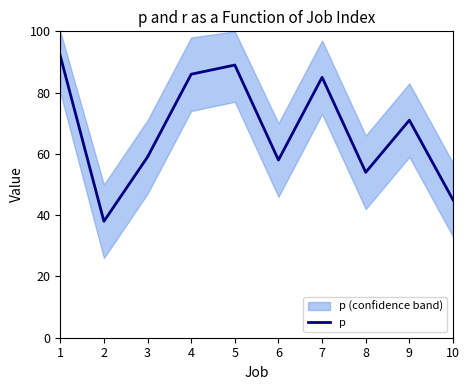

What is the value of the 1st point from the left?

92